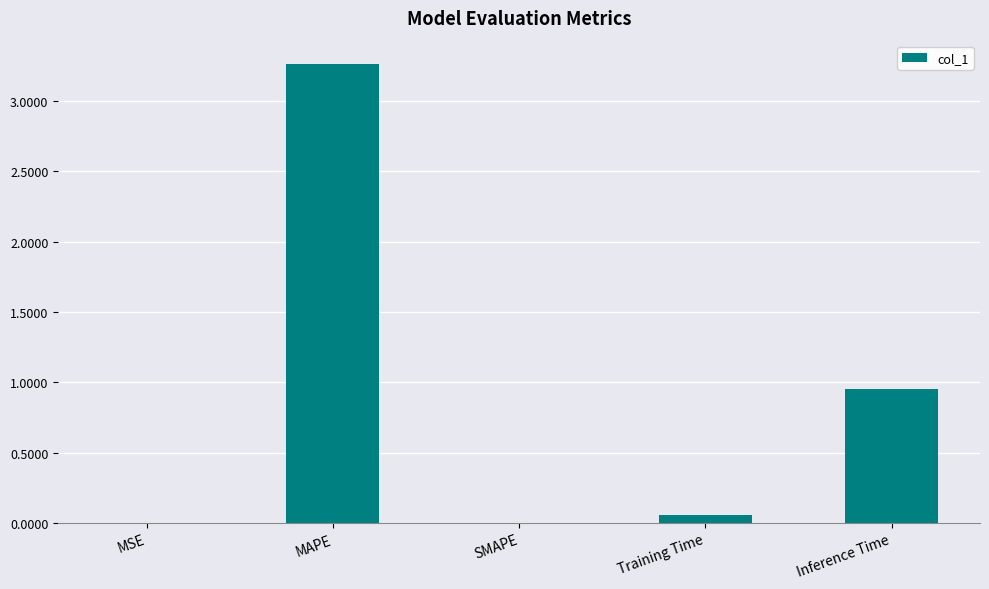

Is it true that the value at MAPE is 5.2?

False